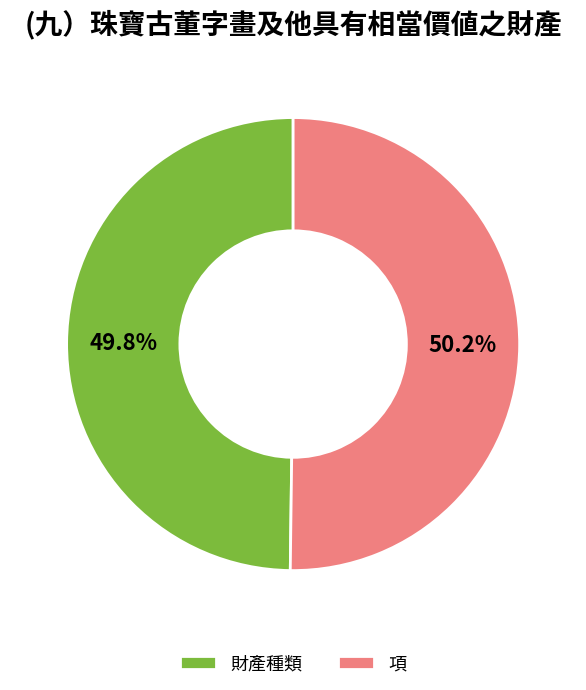

Does any single category account for the majority?

Yes